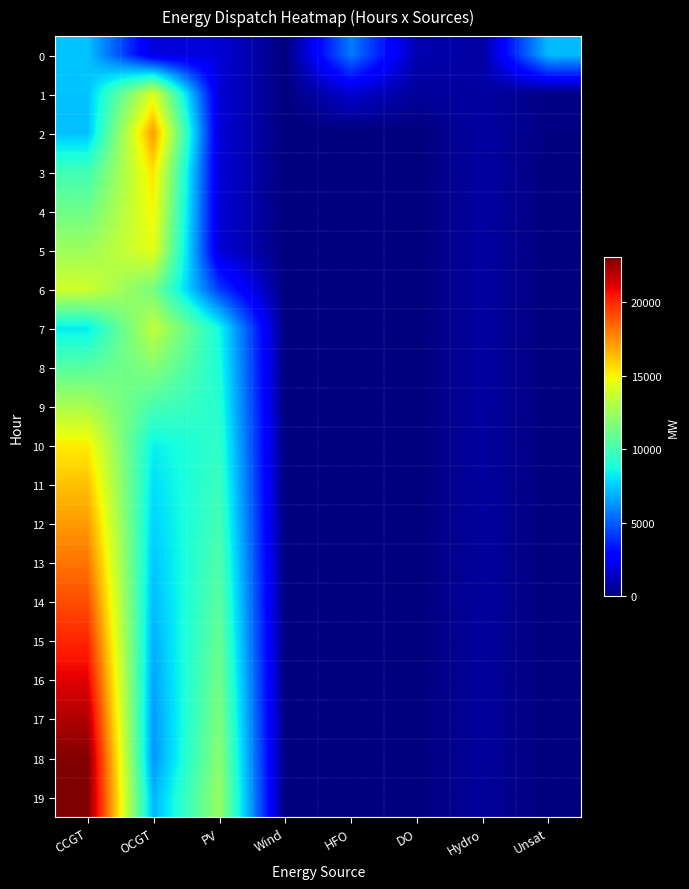

At which category is the sum across all series the highest?

CCGT